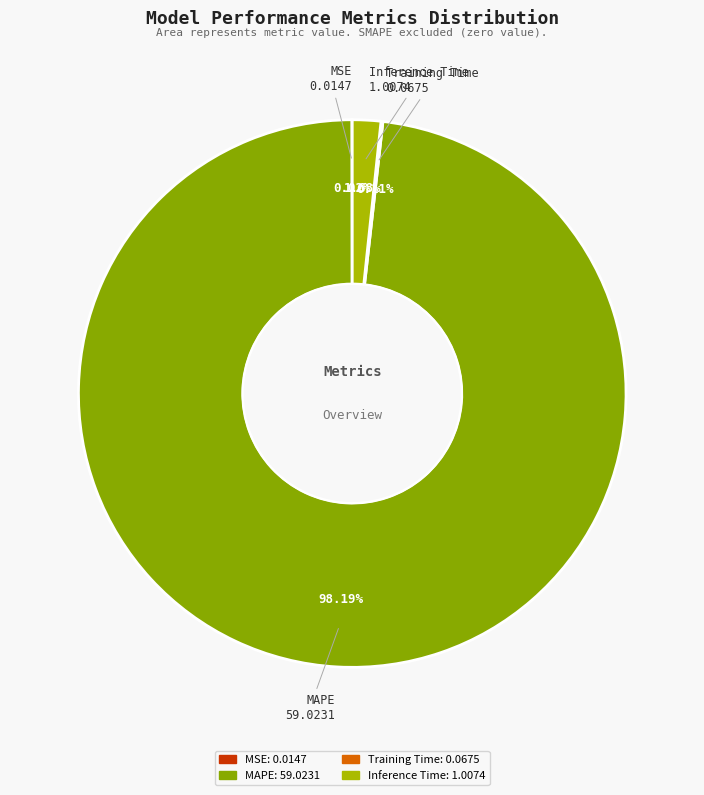

Combined, what portion of the pie is MAPE and Inference Time?

99.9%